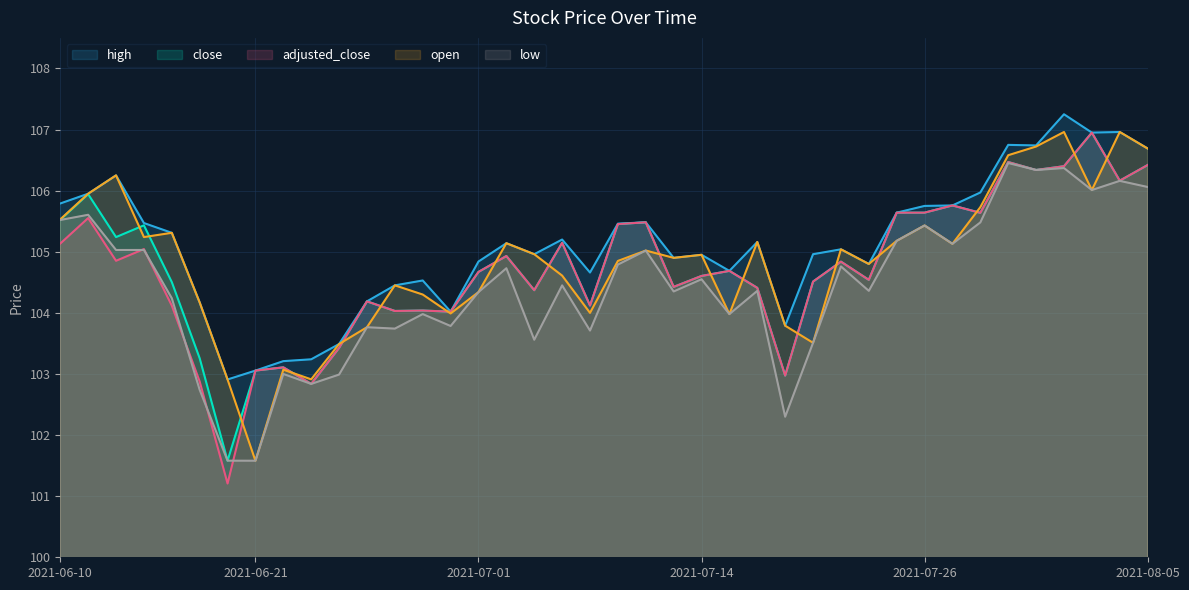

Rank the series by their maximum value, from highest to lowest.

high, open, close, adjusted_close, low